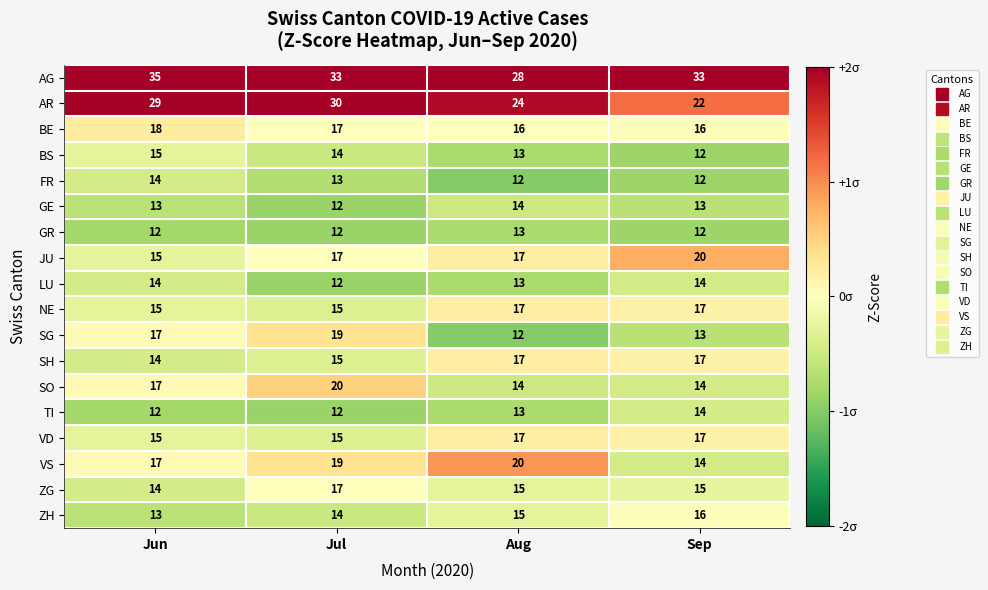

The value of SO at Jul is 20. True or false?

True